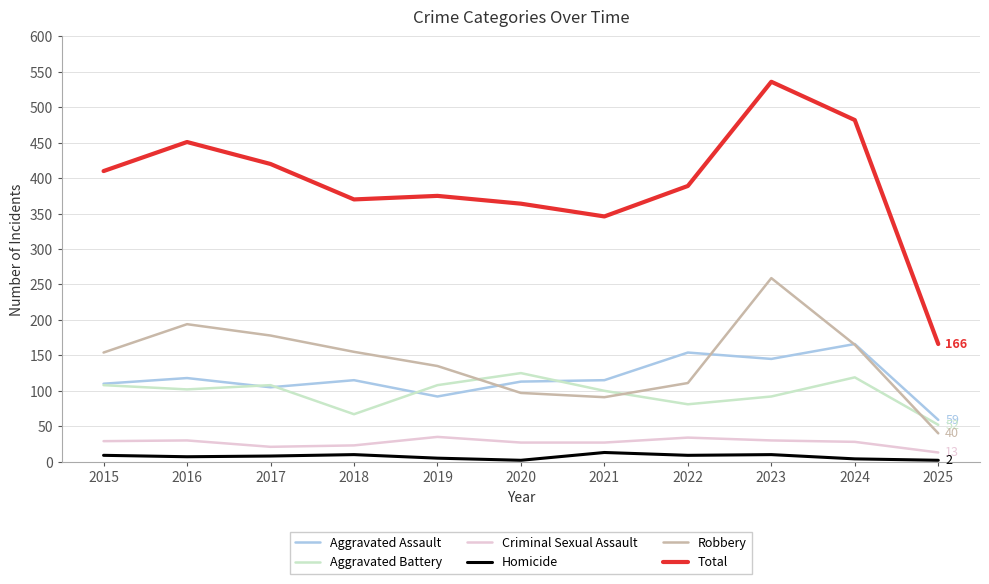

What is the sum of the Aggravated Assault values at 2019 and 2016?

210